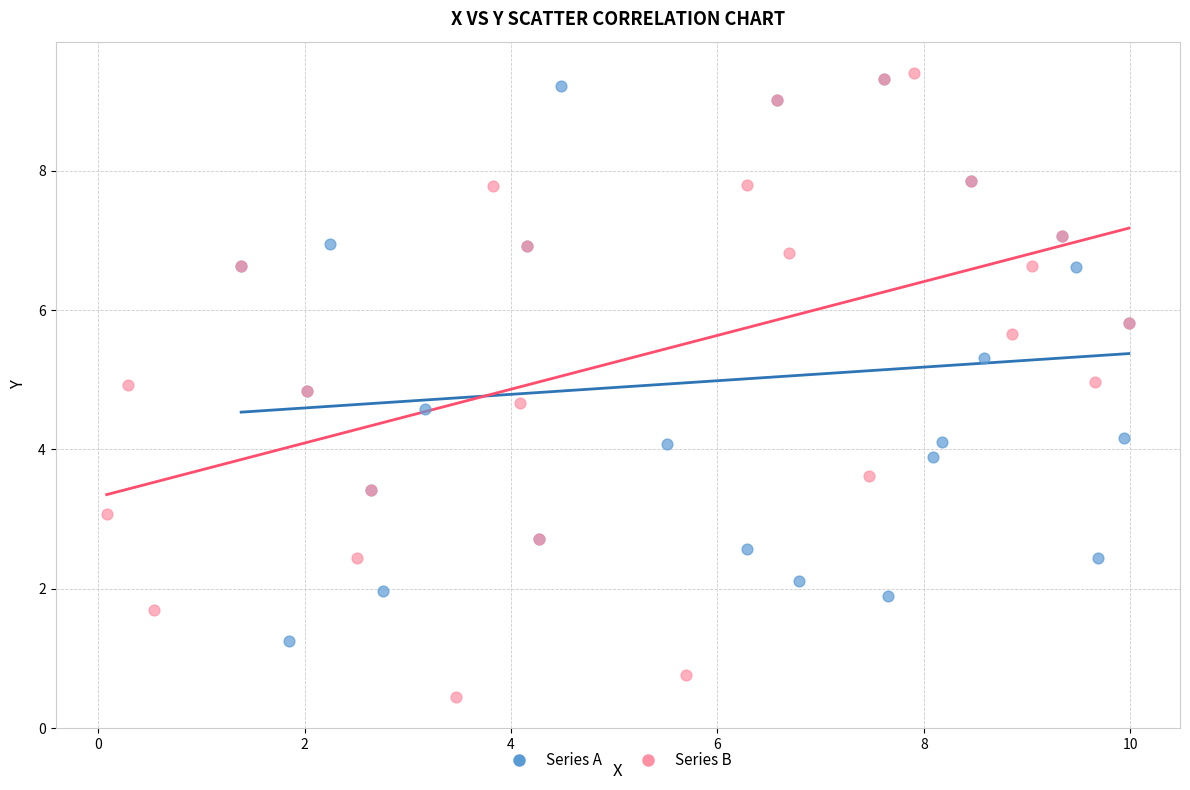

Which series has the largest Y range (max minus min)?

Series B